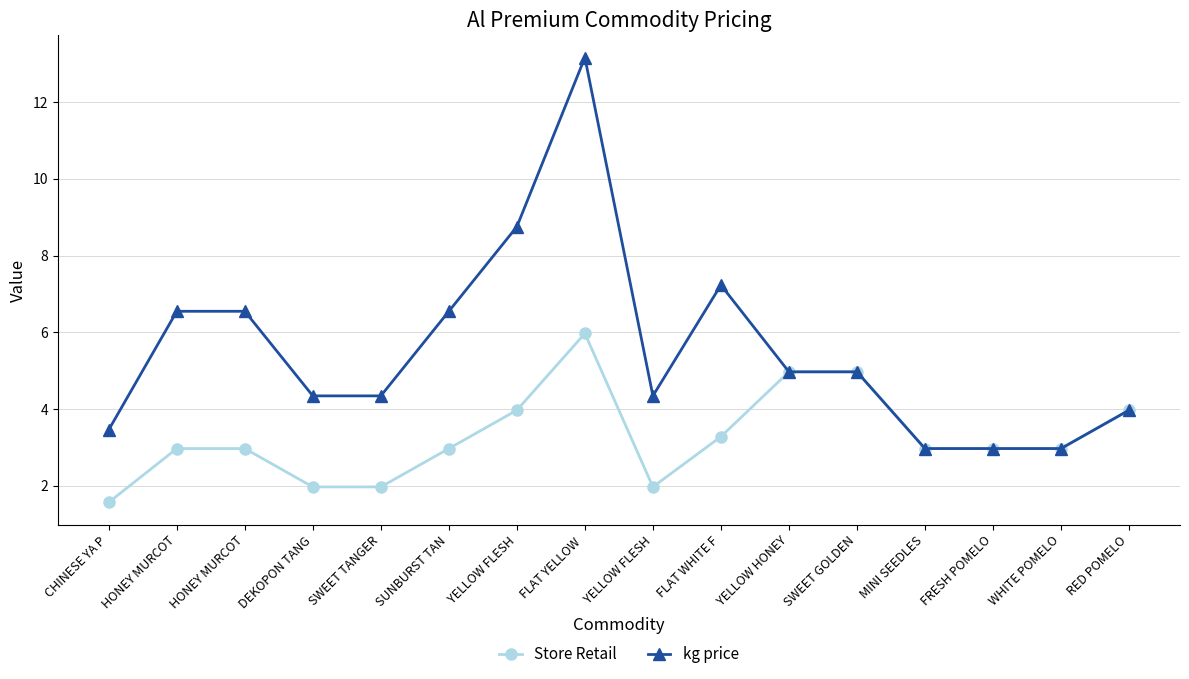

At which category is the sum across all series the highest?

FLAT YELLOW 